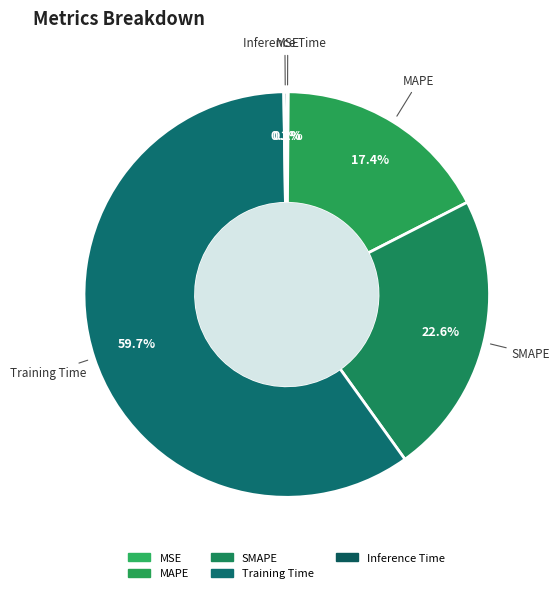

Combined, do MSE and Training Time account for over 50%?

Yes